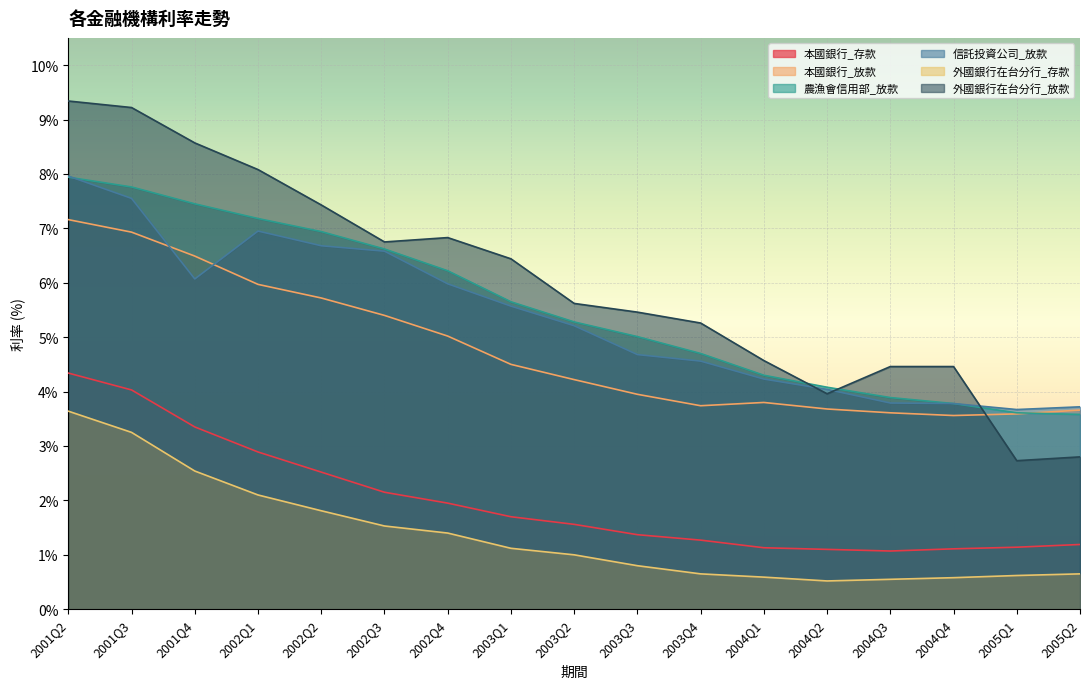

Reading left to right, what are all the values shown in this chart?

本國銀行_存款: 4.3	4.0	3.4	2.9	2.5	2.1	1.9	1.7	1.6	1.4	1.3	1.1	1.1	1.1	1.1	1.1	1.2
本國銀行_放款: 7.2	6.9	6.5	6.0	5.7	5.4	5.0	4.5	4.2	4.0	3.7	3.8	3.7	3.6	3.6	3.6	3.7
農漁會信用部_放款: 7.9	7.8	7.5	7.2	6.9	6.6	6.2	5.7	5.3	5.0	4.7	4.3	4.1	3.9	3.8	3.6	3.6
信託投資公司_放款: 8.0	7.5	6.1	7.0	6.7	6.6	6.0	5.6	5.2	4.7	4.6	4.2	4.0	3.8	3.8	3.7	3.7
外國銀行在台分行_存款: 3.6	3.2	2.5	2.1	1.8	1.5	1.4	1.1	1.0	0.8	0.7	0.6	0.5	0.6	0.6	0.6	0.7
外國銀行在台分行_放款: 9.3	9.2	8.6	8.1	7.4	6.8	6.8	6.4	5.6	5.5	5.3	4.6	4.0	4.5	4.5	2.7	2.8